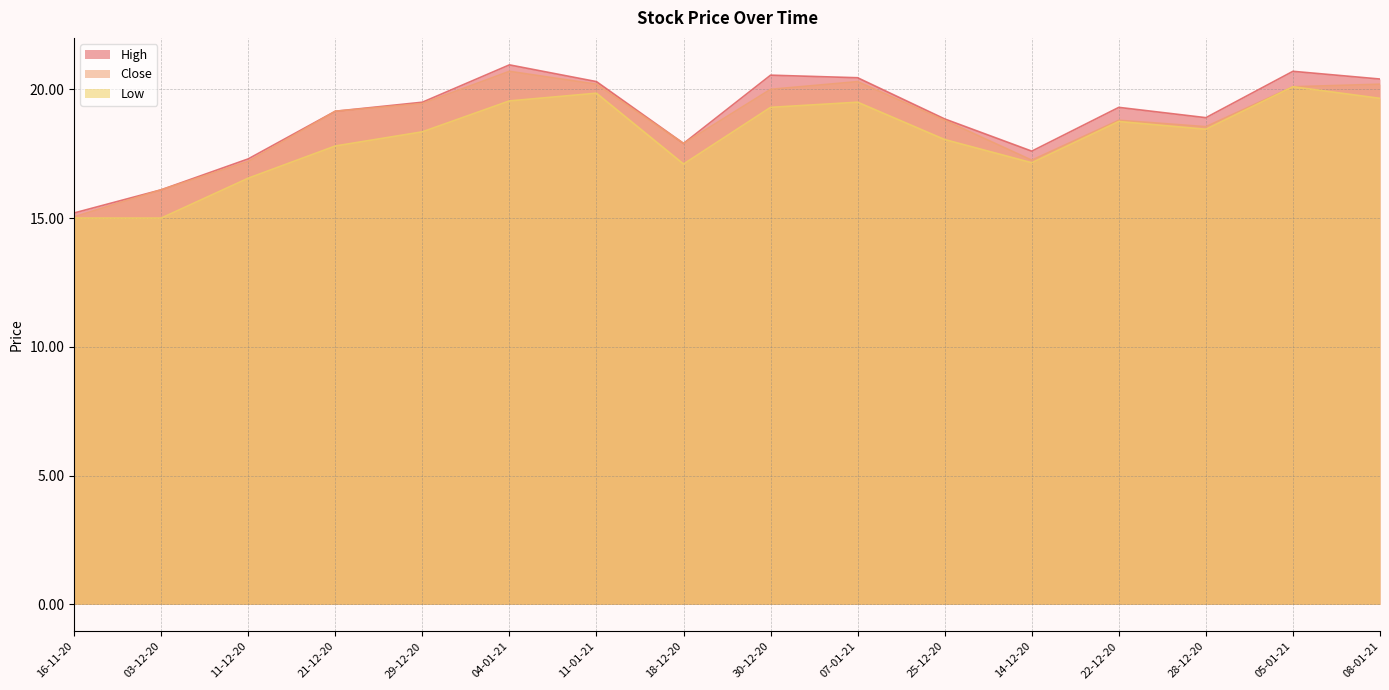

How many values in the Close series are below 19?

8